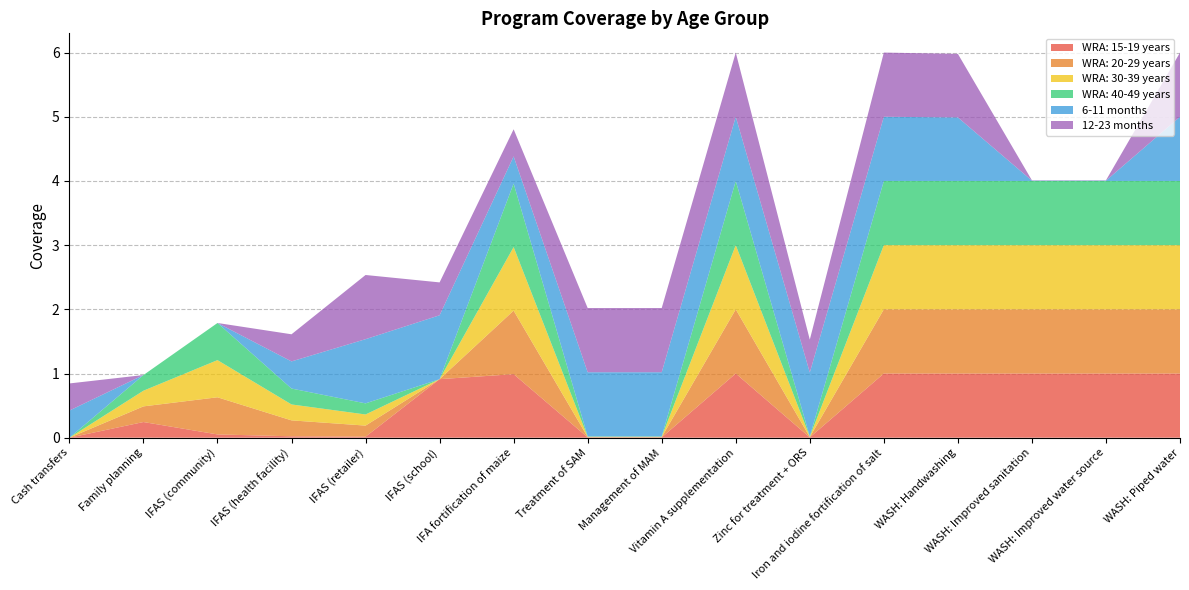

Reading right to left, what are all the values shown in this chart?

WRA: 15-19 years: WASH: Piped water=1.0	WASH: Improved water source=1.0	WASH: Improved sanitation=1.0	WASH: Handwashing=1.0	Iron and iodine fortification of salt=1.0	Zinc for treatment + ORS=0.0	Vitamin A supplementation=1.0	Management of MAM=0.0	Treatment of SAM=0.0	IFA fortification of maize=1.0	IFAS (school)=0.9	IFAS (retailer)=0.0	IFAS (health facility)=0.0	IFAS (community)=0.1	Family planning=0.2	Cash transfers=0.0
WRA: 20-29 years: WASH: Piped water=1.0	WASH: Improved water source=1.0	WASH: Improved sanitation=1.0	WASH: Handwashing=1.0	Iron and iodine fortification of salt=1.0	Zinc for treatment + ORS=0.0	Vitamin A supplementation=1.0	Management of MAM=0.0	Treatment of SAM=0.0	IFA fortification of maize=1.0	IFAS (school)=0.0	IFAS (retailer)=0.2	IFAS (health facility)=0.2	IFAS (community)=0.6	Family planning=0.2	Cash transfers=0.0
WRA: 30-39 years: WASH: Piped water=1.0	WASH: Improved water source=1.0	WASH: Improved sanitation=1.0	WASH: Handwashing=1.0	Iron and iodine fortification of salt=1.0	Zinc for treatment + ORS=0.0	Vitamin A supplementation=1.0	Management of MAM=0.0	Treatment of SAM=0.0	IFA fortification of maize=1.0	IFAS (school)=0.0	IFAS (retailer)=0.2	IFAS (health facility)=0.2	IFAS (community)=0.6	Family planning=0.2	Cash transfers=0.0
WRA: 40-49 years: WASH: Piped water=1.0	WASH: Improved water source=1.0	WASH: Improved sanitation=1.0	WASH: Handwashing=1.0	Iron and iodine fortification of salt=1.0	Zinc for treatment + ORS=0.0	Vitamin A supplementation=1.0	Management of MAM=0.0	Treatment of SAM=0.0	IFA fortification of maize=1.0	IFAS (school)=0.0	IFAS (retailer)=0.2	IFAS (health facility)=0.2	IFAS (community)=0.6	Family planning=0.2	Cash transfers=0.0
6-11 months: WASH: Piped water=1.0	WASH: Improved water source=0.0	WASH: Improved sanitation=0.0	WASH: Handwashing=1.0	Iron and iodine fortification of salt=1.0	Zinc for treatment + ORS=1.0	Vitamin A supplementation=1.0	Management of MAM=1.0	Treatment of SAM=1.0	IFA fortification of maize=0.4	IFAS (school)=1.0	IFAS (retailer)=1.0	IFAS (health facility)=0.4	IFAS (community)=0.0	Family planning=0.0	Cash transfers=0.4
12-23 months: WASH: Piped water=1.0	WASH: Improved water source=0.0	WASH: Improved sanitation=0.0	WASH: Handwashing=1.0	Iron and iodine fortification of salt=1.0	Zinc for treatment + ORS=0.5	Vitamin A supplementation=1.0	Management of MAM=1.0	Treatment of SAM=1.0	IFA fortification of maize=0.4	IFAS (school)=0.5	IFAS (retailer)=1.0	IFAS (health facility)=0.4	IFAS (community)=0.0	Family planning=0.0	Cash transfers=0.4